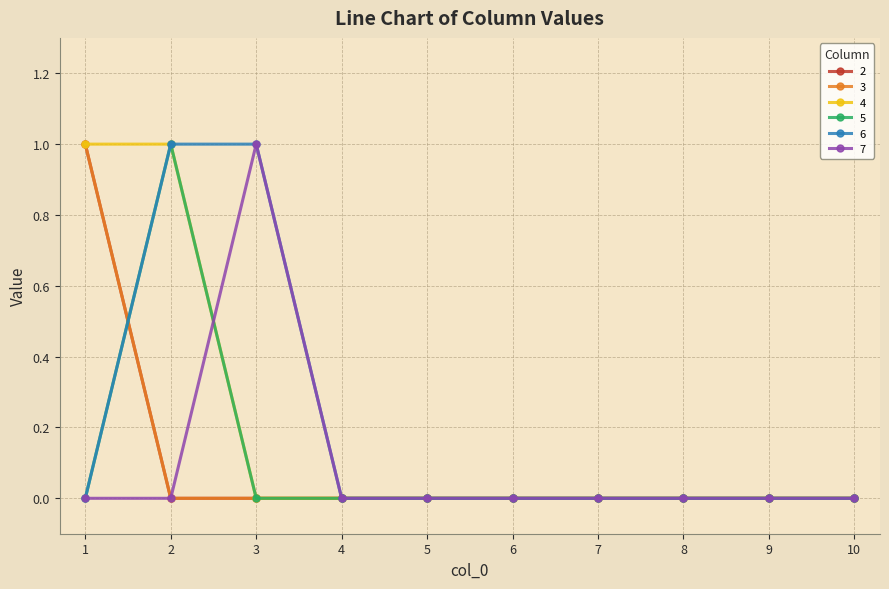

Where is 5 nearest to the value 0?

1